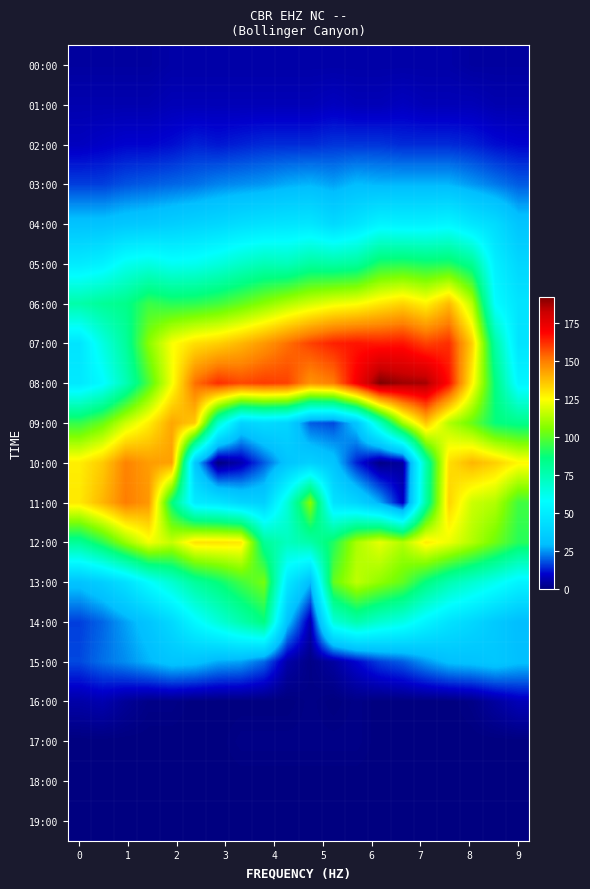

Reading left to right, what are all the values shown in this chart?

00:00: 4	4	4	4	5	5	5	5	5	5	5	5	5	5	5	5	5	4	4	4
01:00: 6	6	6	6	7	7	7	7	7	7	7	8	7	7	8	7	7	7	6	6
02:00: 8	9	10	10	11	13	12	13	14	14	14	15	15	15	14	14	14	13	11	10
03:00: 16	16	18	19	20	21	23	24	25	27	28	26	29	28	28	28	28	25	22	19
04:00: 31	31	33	34	36	38	40	43	45	46	47	41	46	53	52	52	54	47	42	32
05:00: 49	52	61	64	60	61	65	70	74	73	79	78	80	91	92	90	91	82	51	40
06:00: 77	81	84	95	92	93	96	101	107	113	118	122	124	129	133	127	138	114	57	46
07:00: 46	64	80	107	124	131	134	139	145	152	159	164	166	165	166	159	162	134	78	46
08:00: 48	56	74	98	123	152	162	158	160	159	146	150	171	192	188	187	167	127	86	54
09:00: 94	102	117	128	142	135	69	38	42	39	19	17	32	71	111	136	113	102	87	84
10:00: 128	135	149	144	143	33	0	6	19	32	37	32	13	1	4	76	131	139	134	126
11:00: 129	139	150	145	87	49	46	39	37	66	107	45	39	27	8	78	133	117	113	96
12:00: 81	93	109	123	116	130	130	129	81	72	77	91	112	121	113	128	122	113	103	92
13:00: 31	36	44	57	68	80	87	96	104	48	29	101	115	108	101	86	75	68	61	53
14:00: 16	20	26	32	41	55	66	76	86	31	6	66	76	68	63	53	45	40	34	29
15:00: 17	21	24	28	32	31	27	26	20	5	1	4	10	16	19	25	30	31	33	30
16:00: 5	6	3	1	1	0	0	0	0	0	1	0	1	0	0	0	0	1	4	7
17:00: 0	0	0	0	0	0	0	1	1	1	1	1	1	0	0	0	0	0	0	0
18:00: 0	0	0	0	0	0	0	0	0	0	0	0	0	0	0	0	0	0	0	0
19:00: 0	0	0	0	0	0	0	0	0	0	0	0	0	0	0	0	0	0	0	0